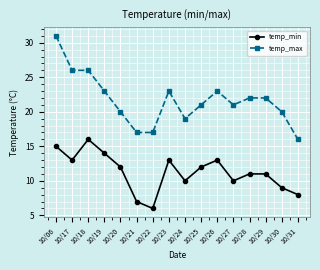

What is the highest value of the temp_max series?

31